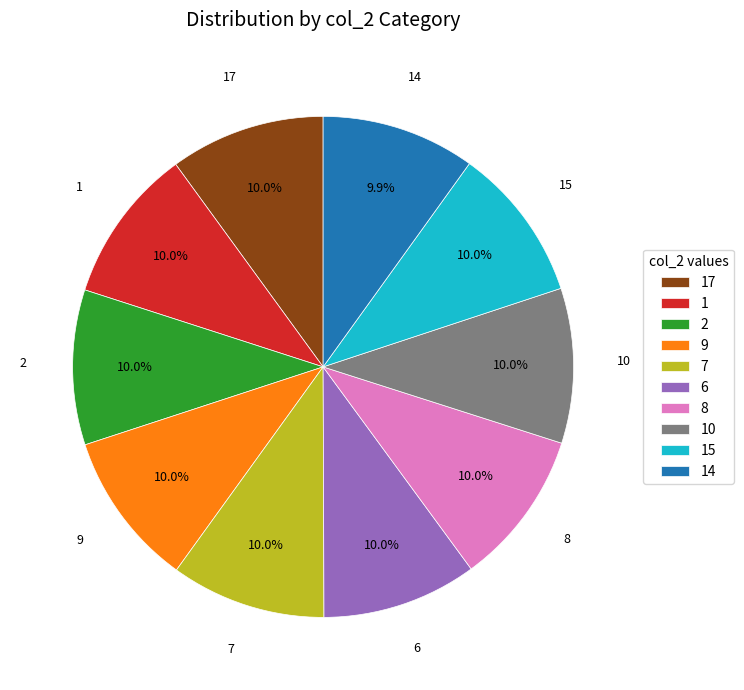

Combined, what portion of the pie is 17 and 8?

20.0%